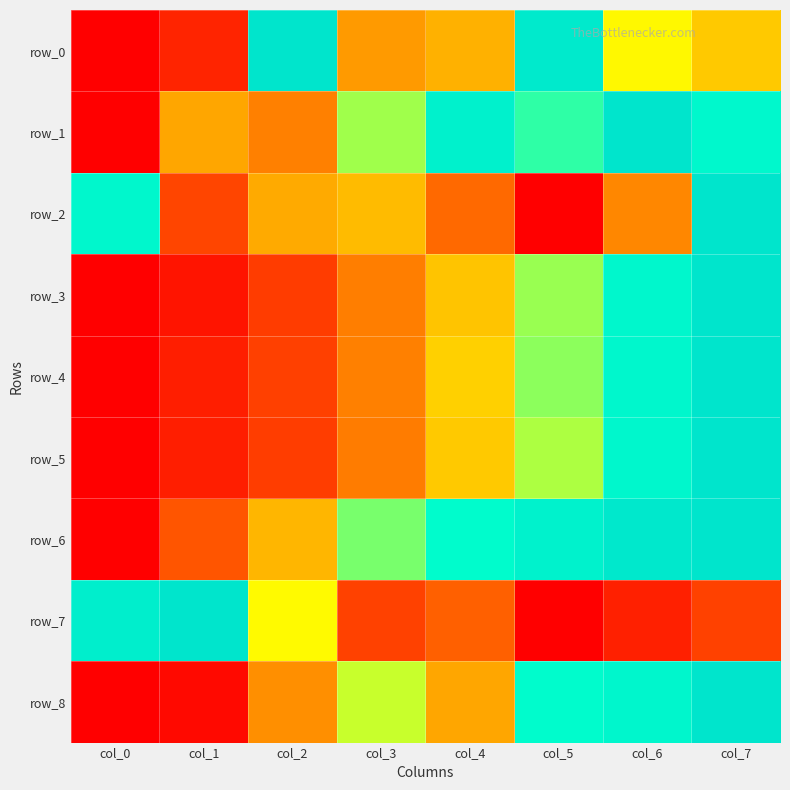

True or false: row_3 has a value of 0.4 at col_3.

True